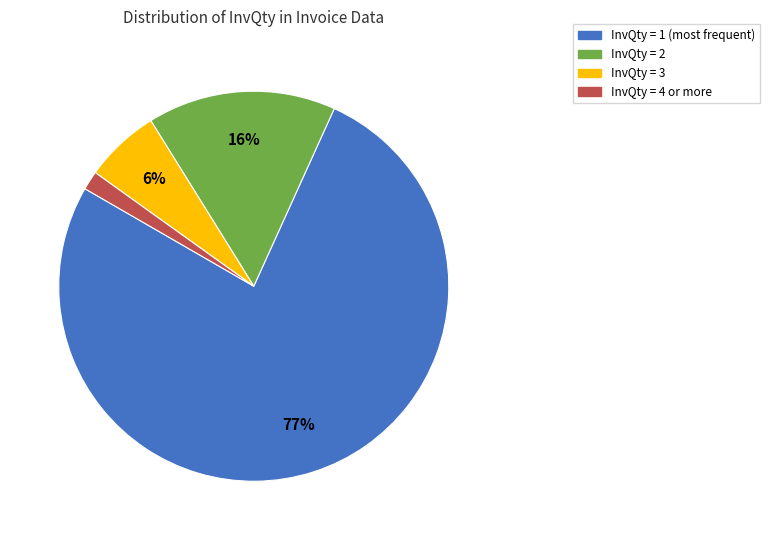

Is there any slice that represents more than half of the pie?

Yes